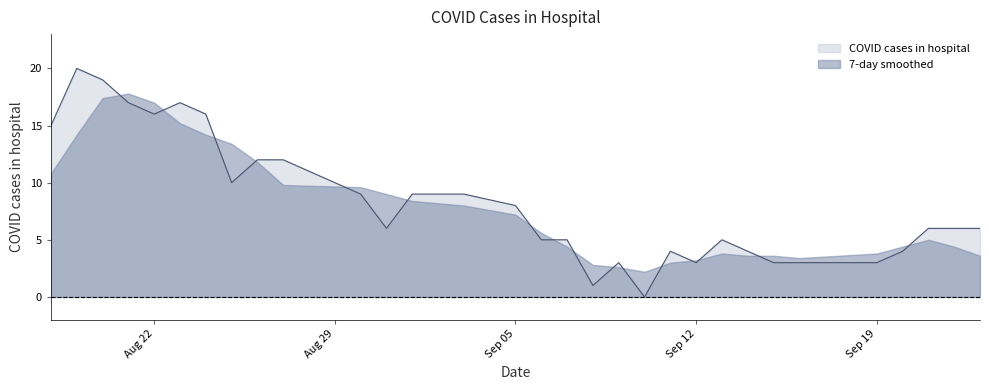

The chart shows a value of 5 at 2022-09-02. True or false?

False